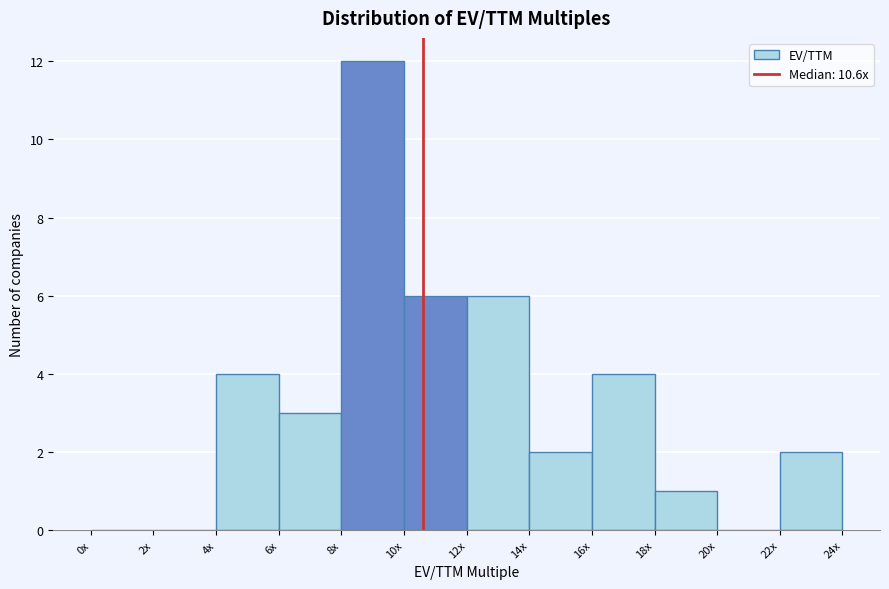

Reading right to left, extract all data points from this chart.

22x=2	20x=0	18x=1	16x=4	14x=2	12x=6	10x=6	8x=12	6x=3	4x=4	2x=0	0x=0